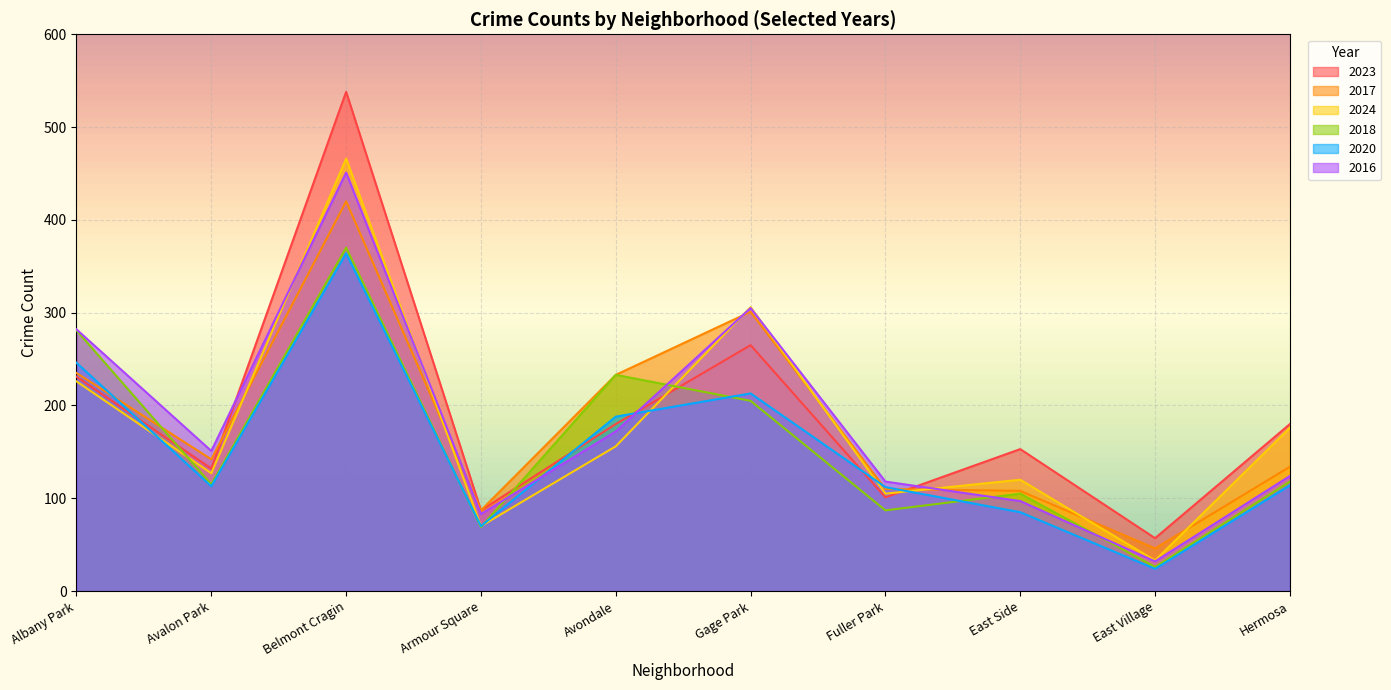

Reading left to right, extract all data points from this chart.

2023: Albany Park=231	Avalon Park=132	Belmont Cragin=538	Armour Square=87	Avondale=180	Gage Park=265	Fuller Park=101	East Side=153	East Village=57	Hermosa=180
2017: Albany Park=235	Avalon Park=142	Belmont Cragin=420	Armour Square=87	Avondale=233	Gage Park=301	Fuller Park=110	East Side=108	East Village=46	Hermosa=134
2024: Albany Park=226	Avalon Park=127	Belmont Cragin=466	Armour Square=70	Avondale=156	Gage Park=306	Fuller Park=105	East Side=120	East Village=33	Hermosa=176
2018: Albany Park=281	Avalon Park=115	Belmont Cragin=370	Armour Square=69	Avondale=233	Gage Park=205	Fuller Park=87	East Side=105	East Village=26	Hermosa=118
2020: Albany Park=246	Avalon Park=113	Belmont Cragin=364	Armour Square=70	Avondale=188	Gage Park=213	Fuller Park=112	East Side=85	East Village=24	Hermosa=114
2016: Albany Park=282	Avalon Park=151	Belmont Cragin=451	Armour Square=83	Avondale=172	Gage Park=305	Fuller Park=118	East Side=97	East Village=32	Hermosa=124